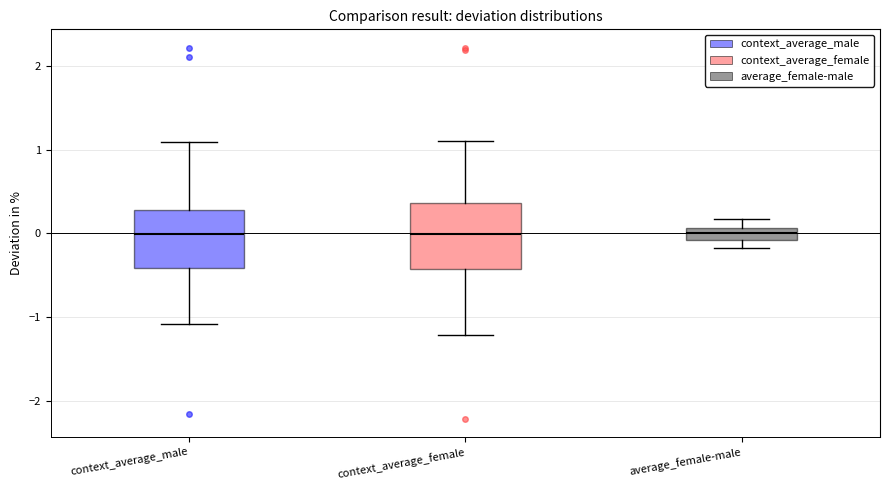

Where does the upper whisker of the box for context_average_female end on the y-axis? The values are not printed on the chart, so give them approximately, as read against the axis.

1.1